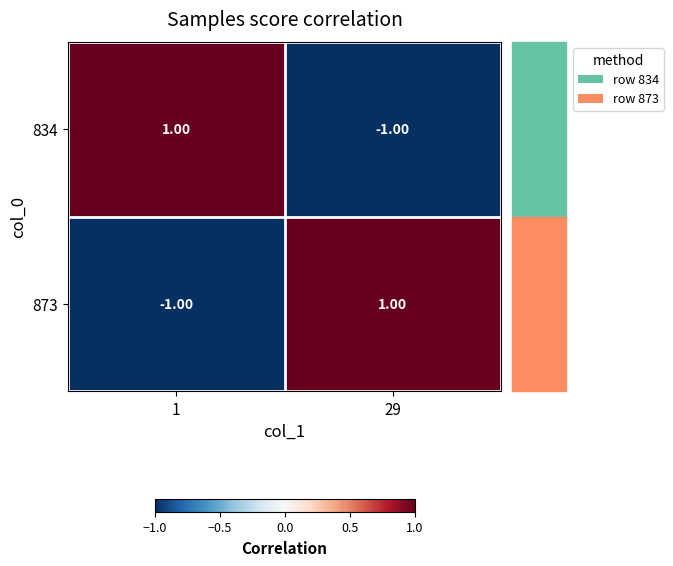

At 29, list the series in order from smallest to largest.

834, 873